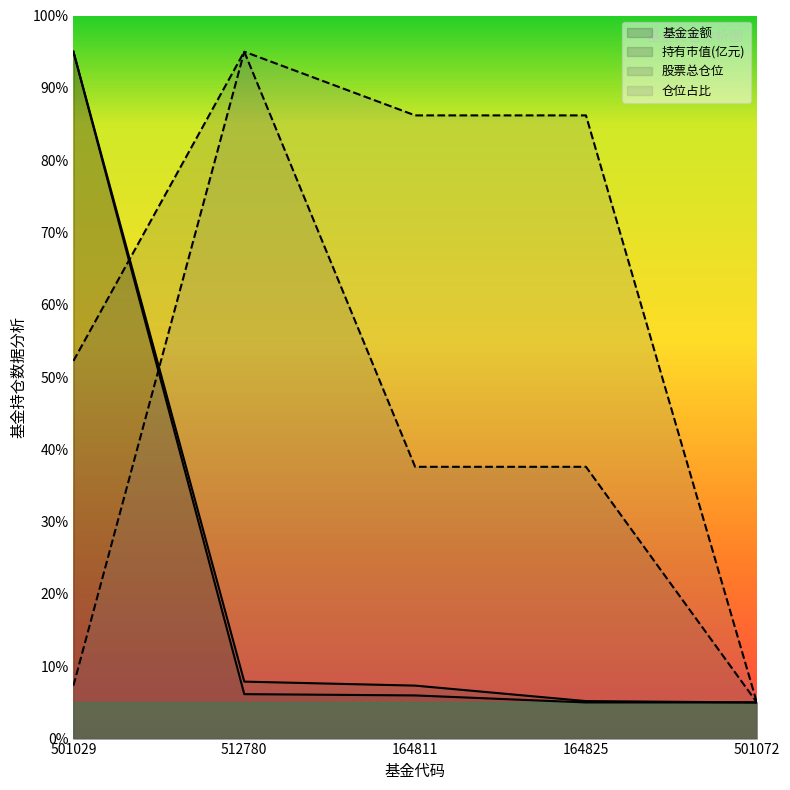

The value of 股票总仓位 at 501029 is 52.2. True or false?

True